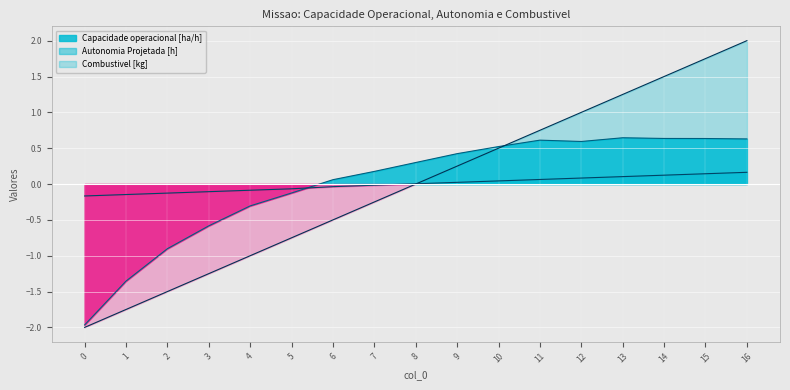

In Capacidade operacional [ha/h], how many points are higher than both neighbors (excluding endpoints)?

2